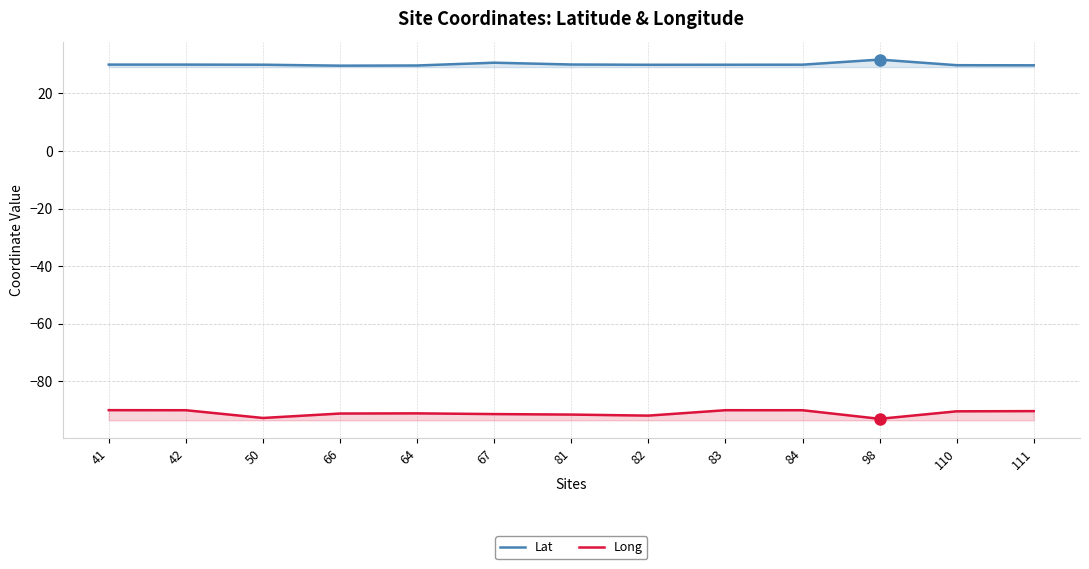

The value of Long at 110 is -61.9. True or false?

False